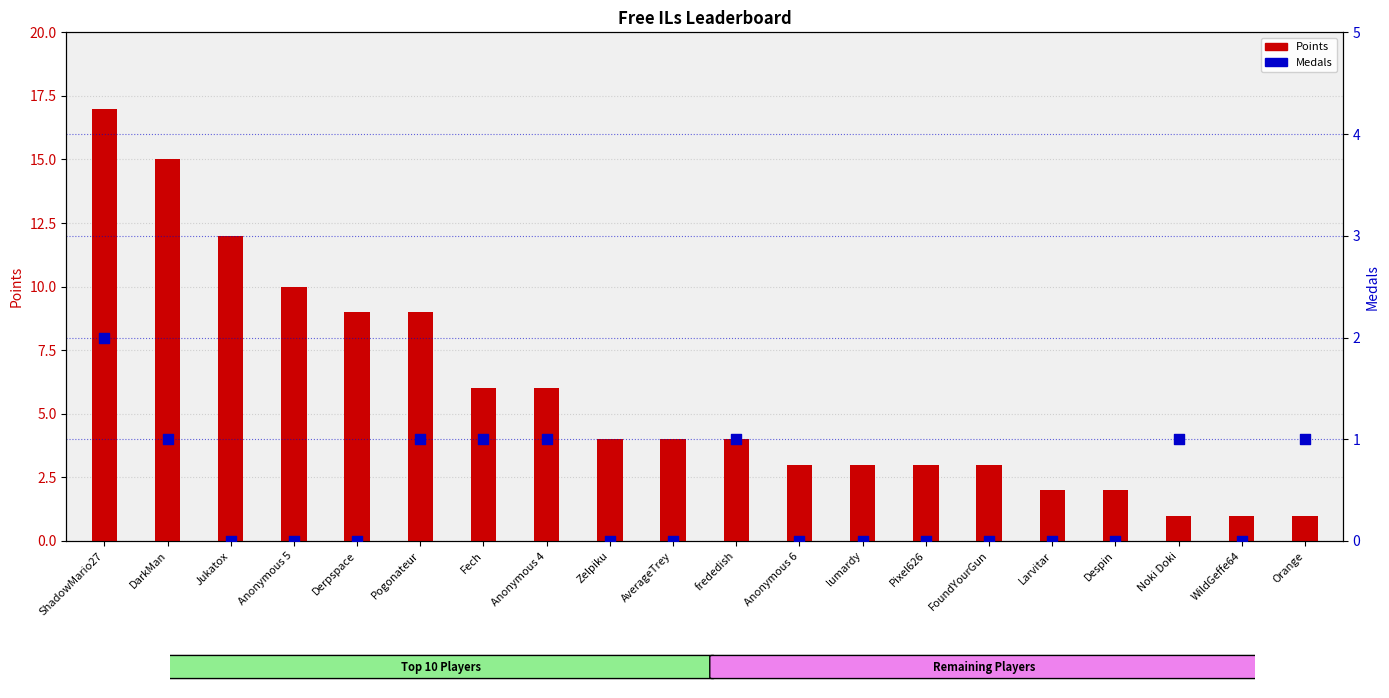

Which series contains the lowest Y value?

Medals